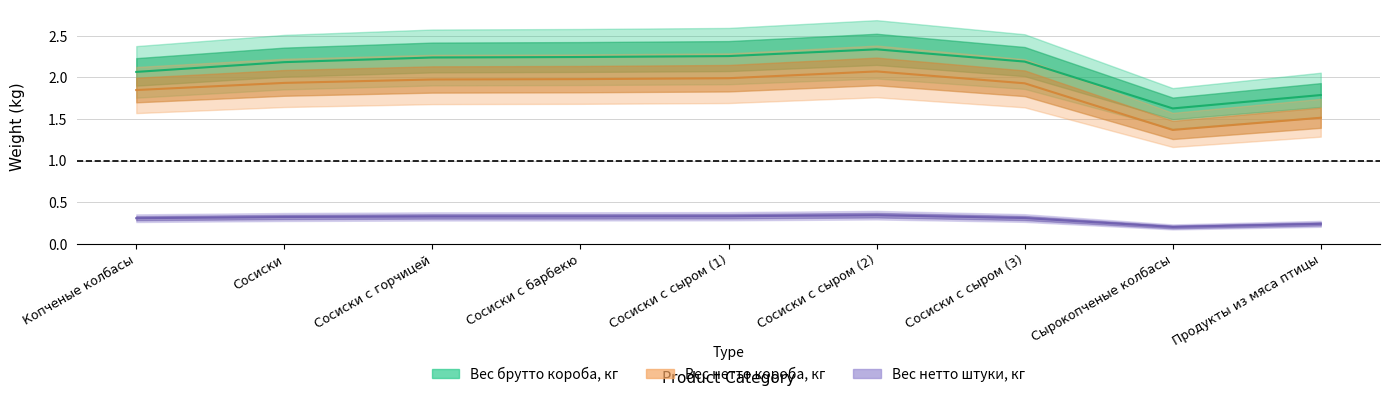

What is the value of the Вес нетто короба, кг point at the 6th from the left?

2.0